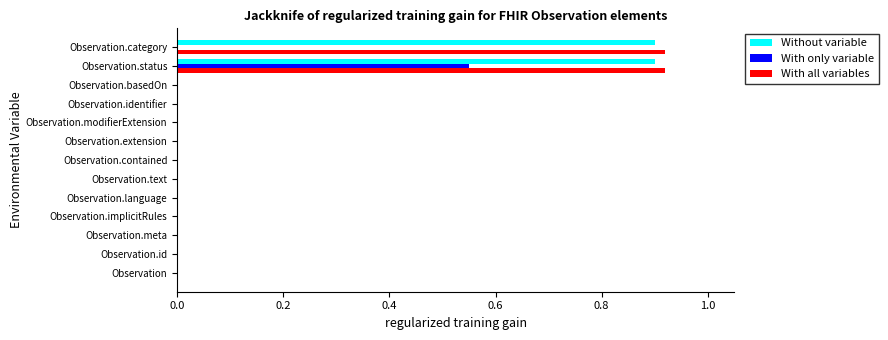

The value of With all variables at Observation.implicitRules is 0.0. True or false?

True